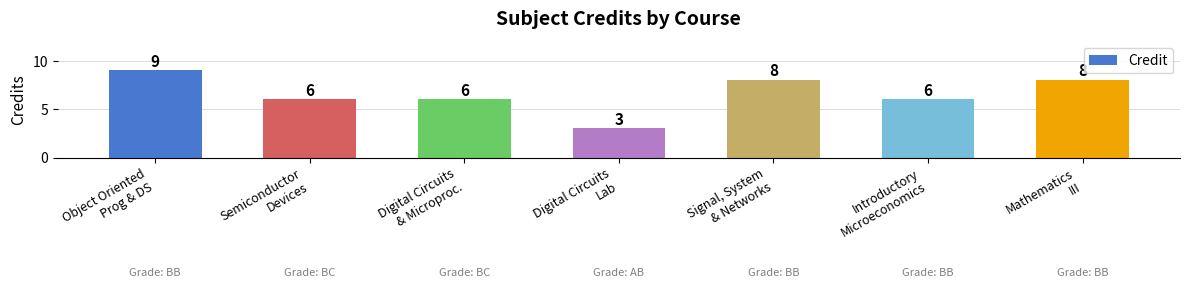

Which has a higher value, Signal, System
& Networks or Semiconductor
Devices?

Signal, System
& Networks